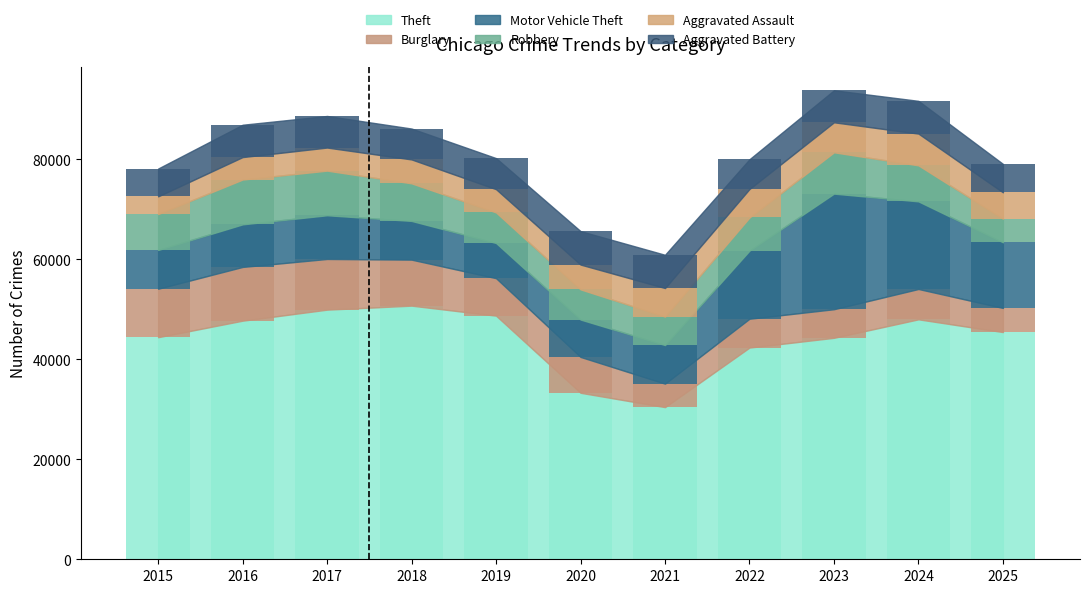

What is the sum of the Motor Vehicle Theft values at 2019 and 2021?

14750